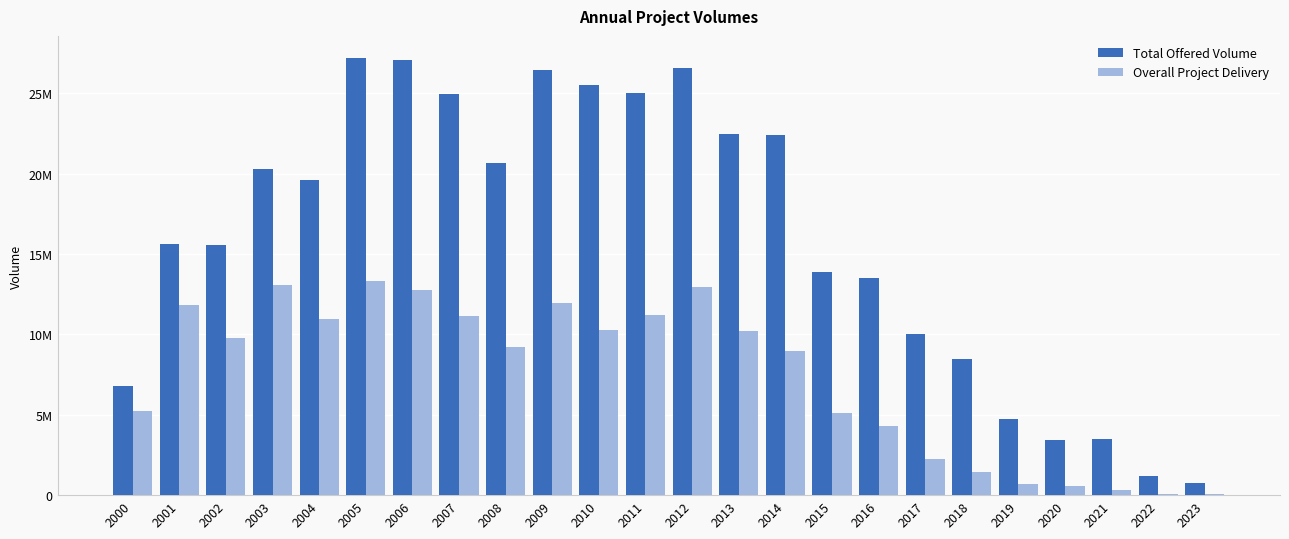

Which series has the largest total across all categories?

Total Offered Volume